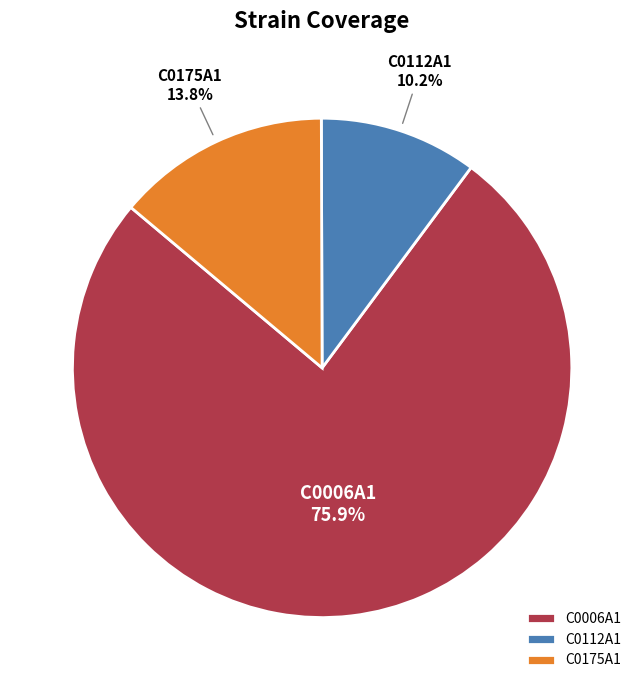

To the nearest percent, what is the combined percentage of C0175A1 and C0112A1?

24%